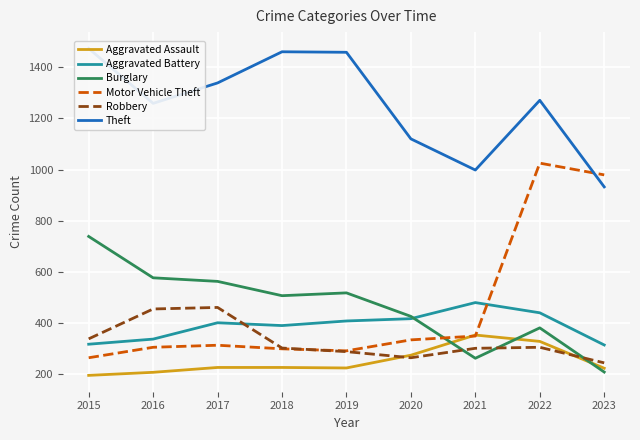

Which series ends up on top after the final intersection of Burglary and Robbery?

Robbery